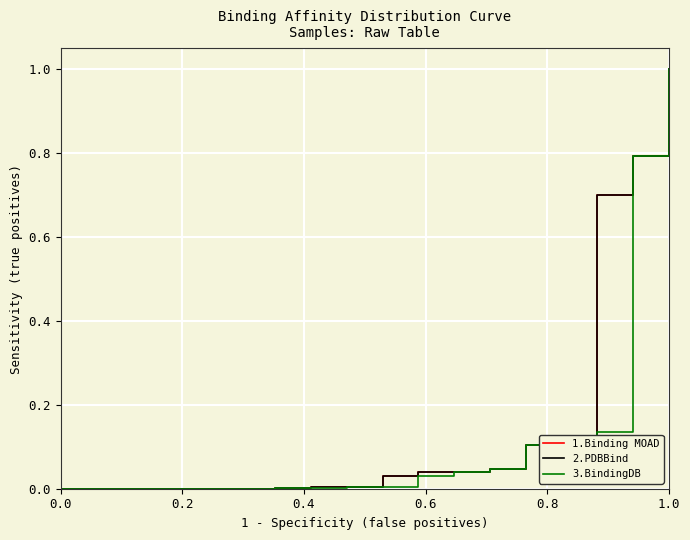

What is the difference between the second highest and minimum values in the 2.PDBBind series?

0.8